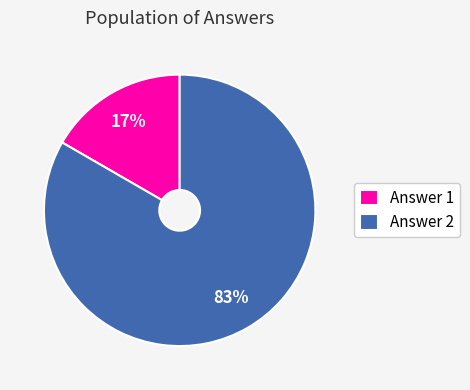

Combined, do Answer 1 and Answer 2 account for over 50%?

Yes